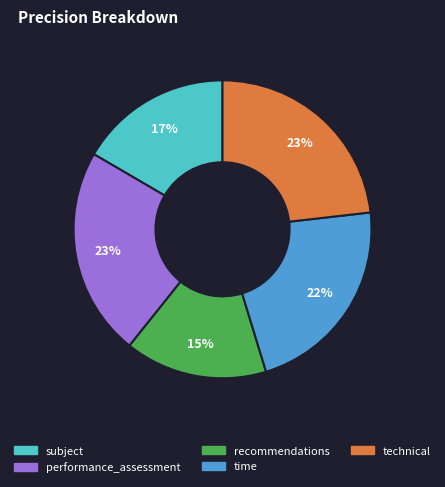

Which slice is the smallest?

recommendations